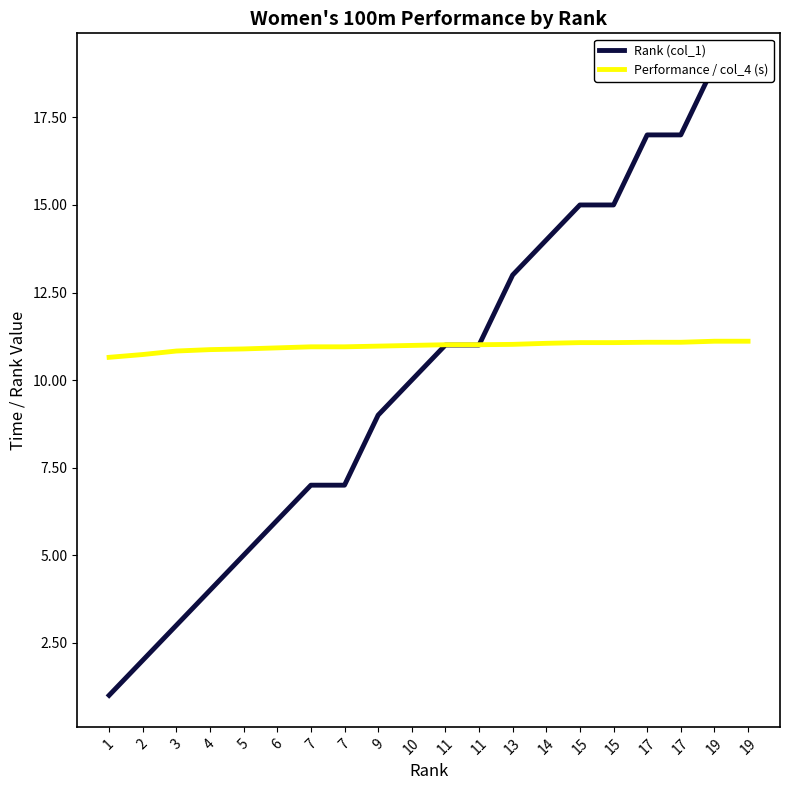

List the labels in order of Performance / col_4 (s) value, smallest first.

1, 2, 3, 4, 5, 6, 7, 7, 9, 10, 11, 11, 13, 14, 15, 15, 17, 17, 19, 19